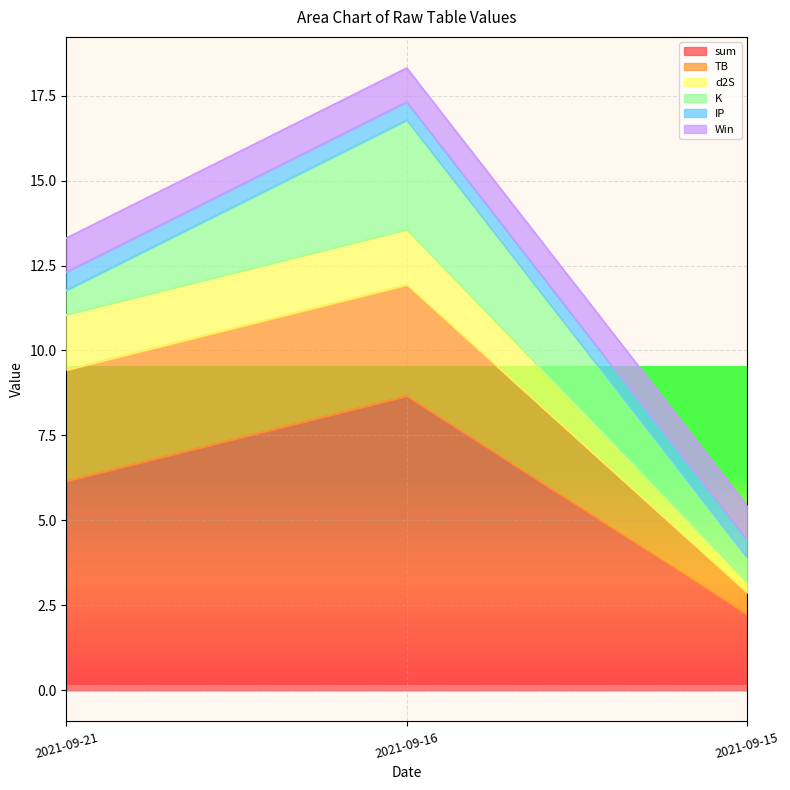

Between 2021-09-16 and 2021-09-21, which is larger?

2021-09-16